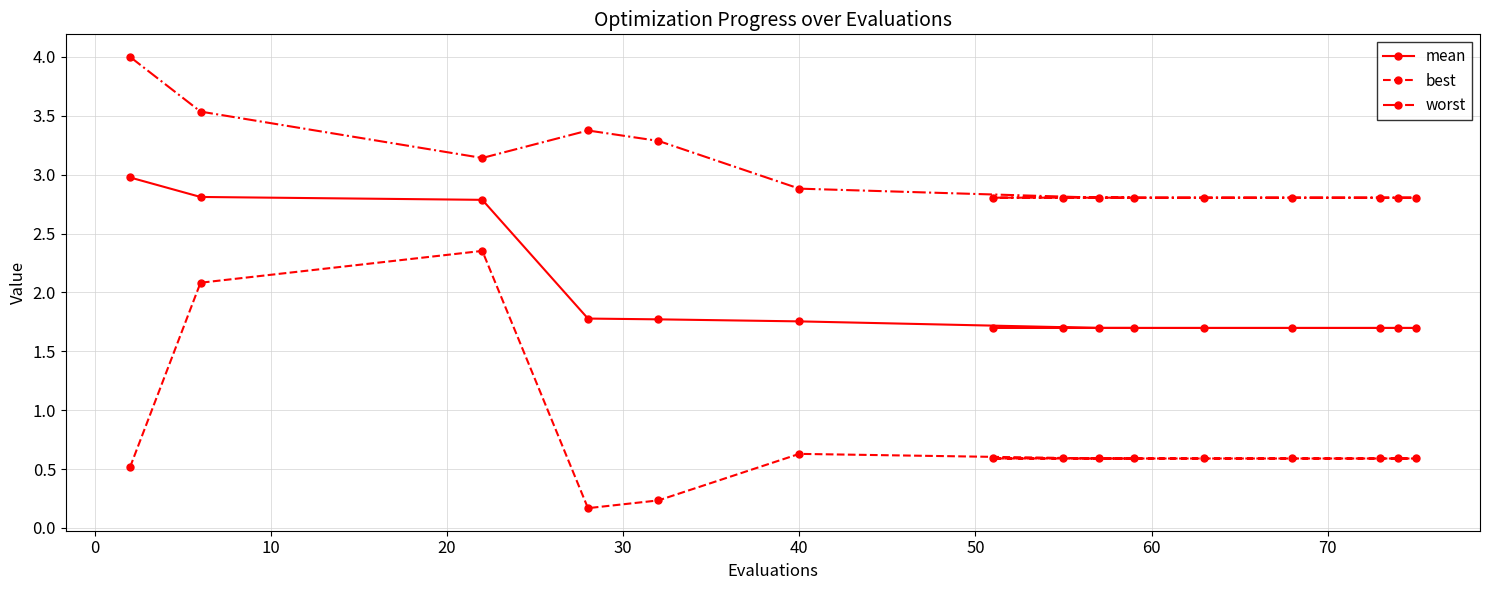

What is the difference between the maximum and minimum values in the worst series?

1.2